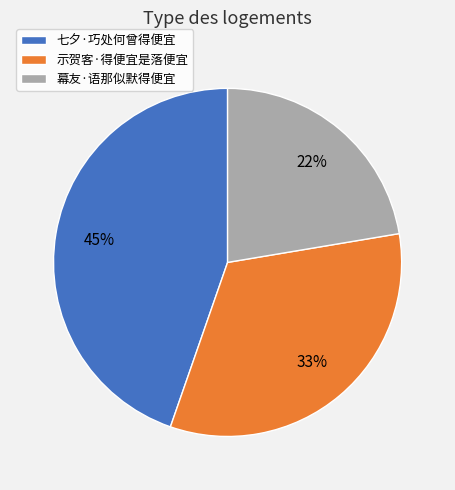

To the nearest percent, what portion does 七夕·巧处何曾得便宜 represent?

45%